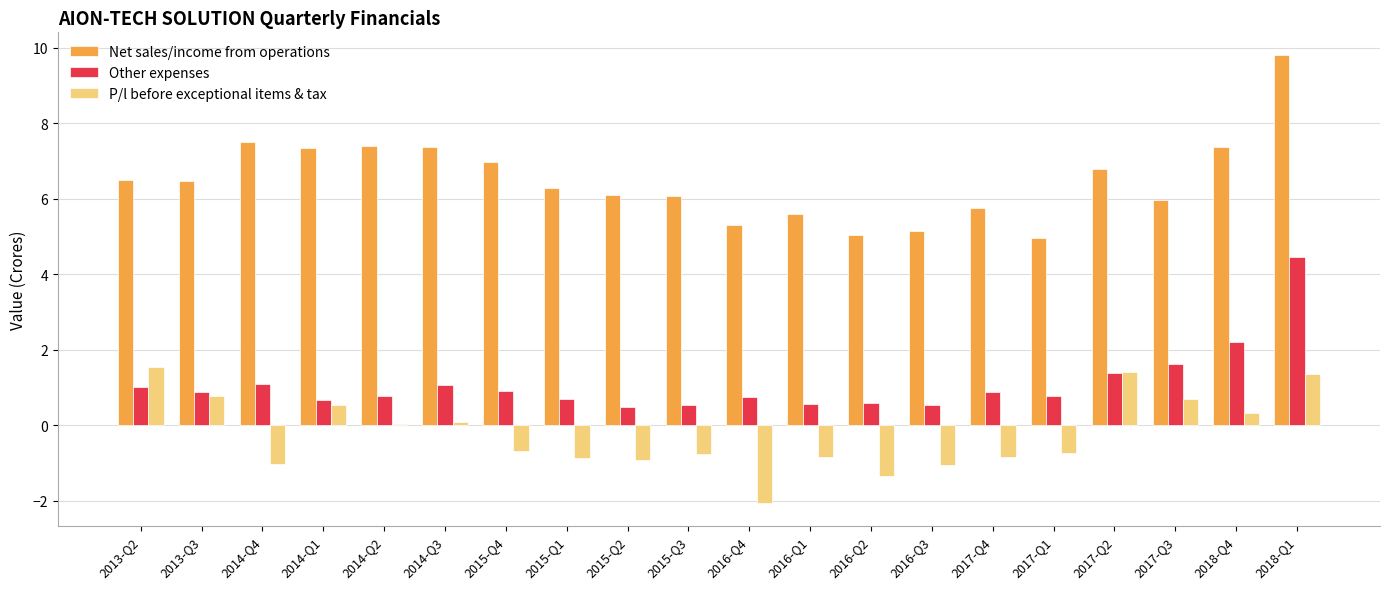

Which series has the widest spread of values?

Net sales/income from operations